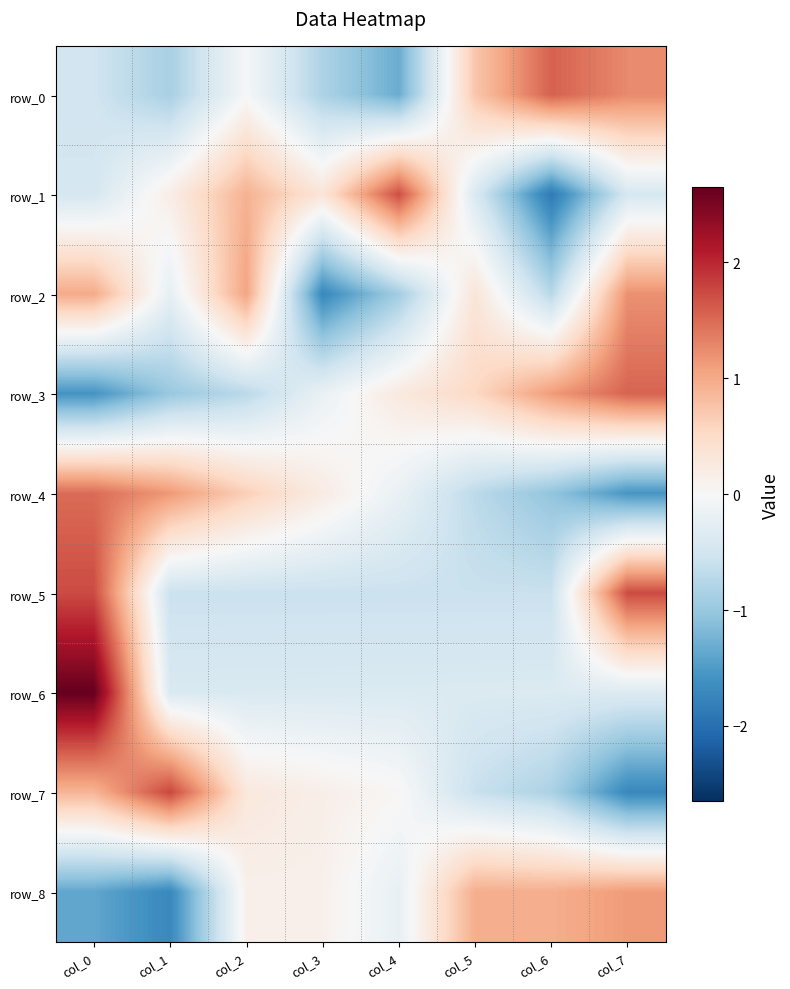

Which series has the largest total across all categories?

row_8